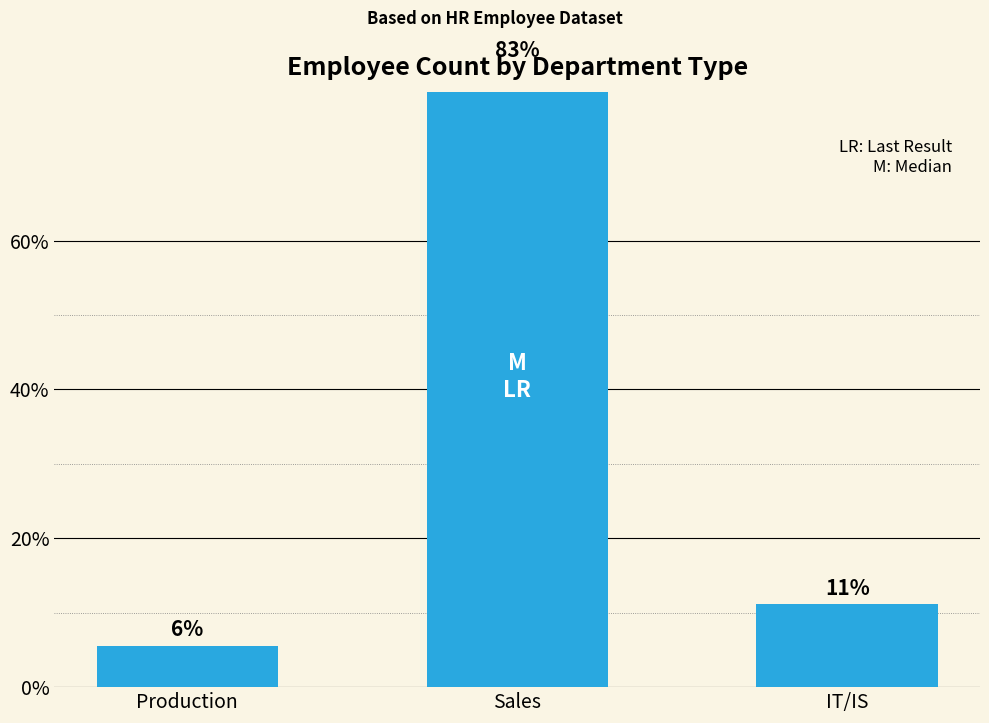

What is the average value?

33.3